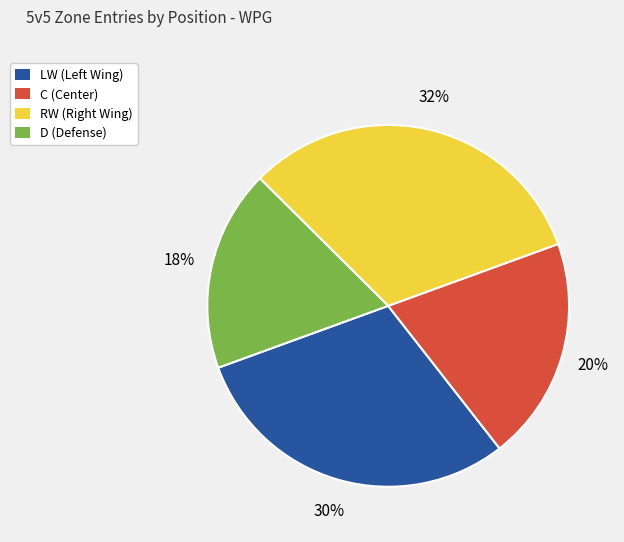

How many segments does this pie chart have?

4